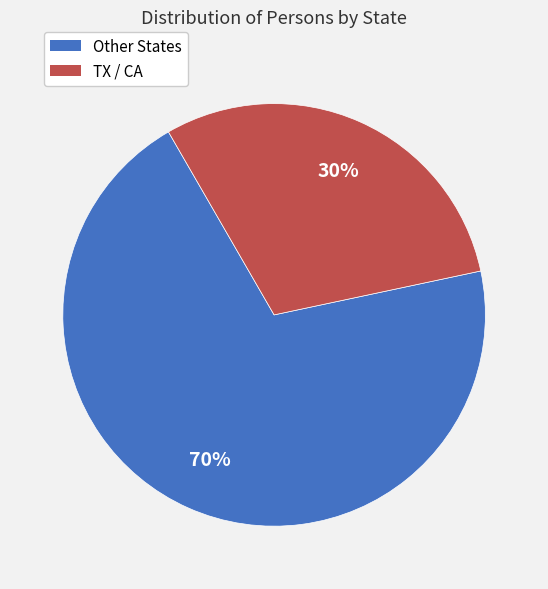

Does any single category account for the majority?

Yes